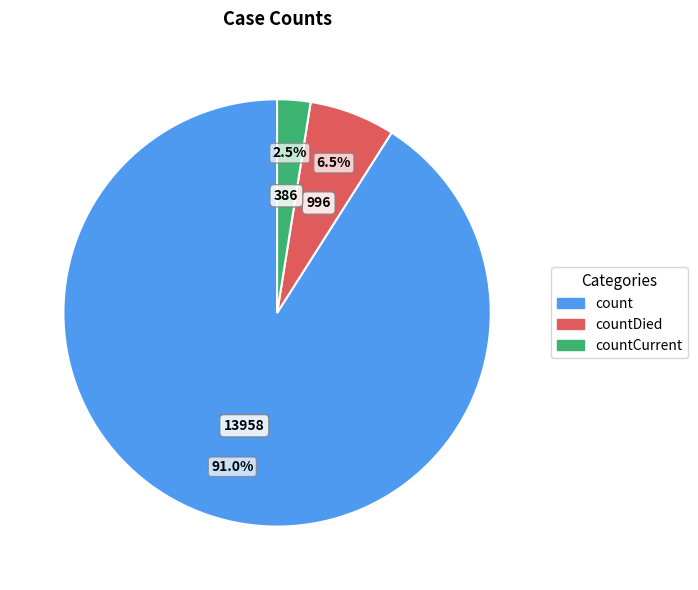

Is there a majority slice in this chart?

Yes